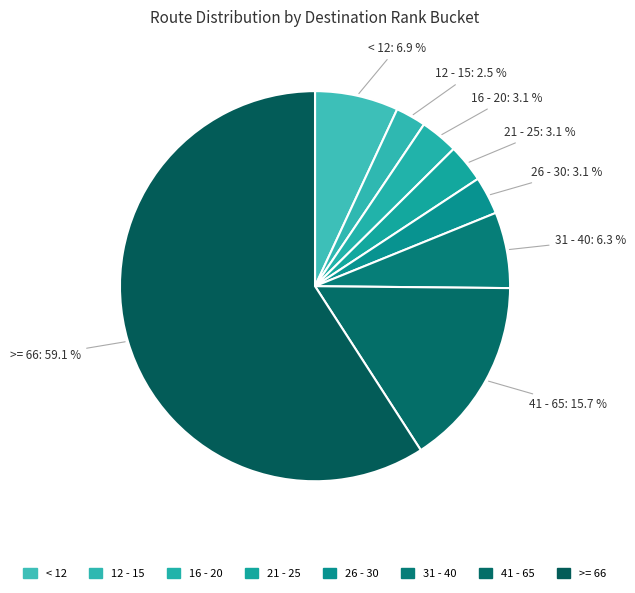

Count the number of slices in the pie.

8